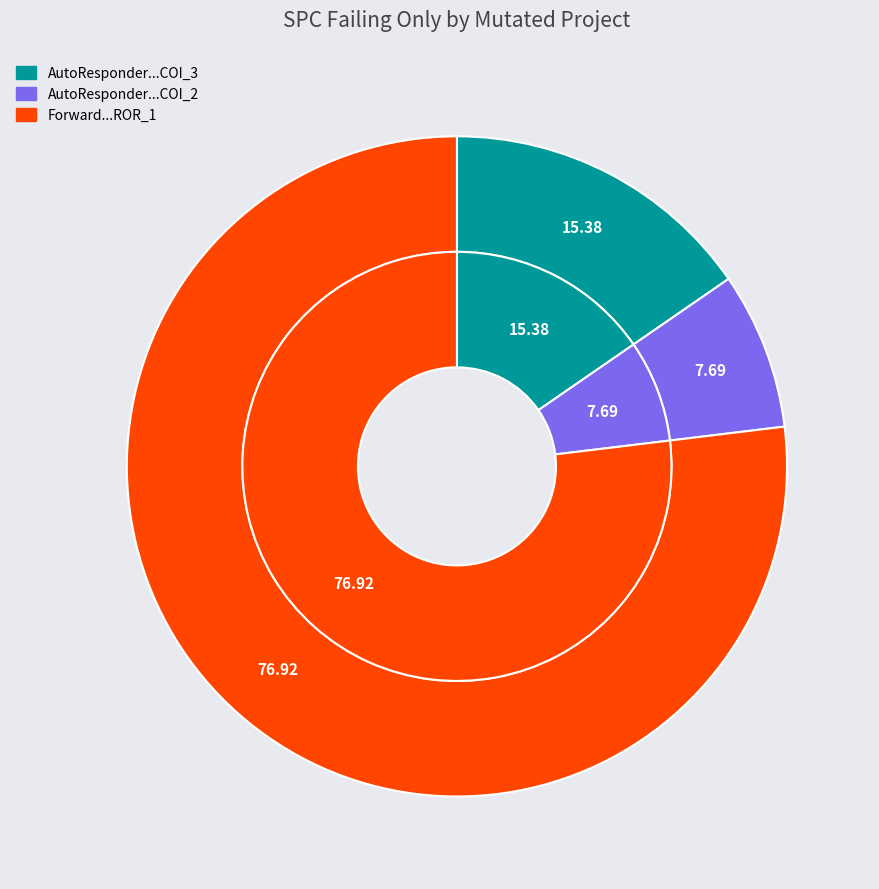

Does AutoResponder.EmailSystem.Client.COI_2 account for over 50% of the chart?

No